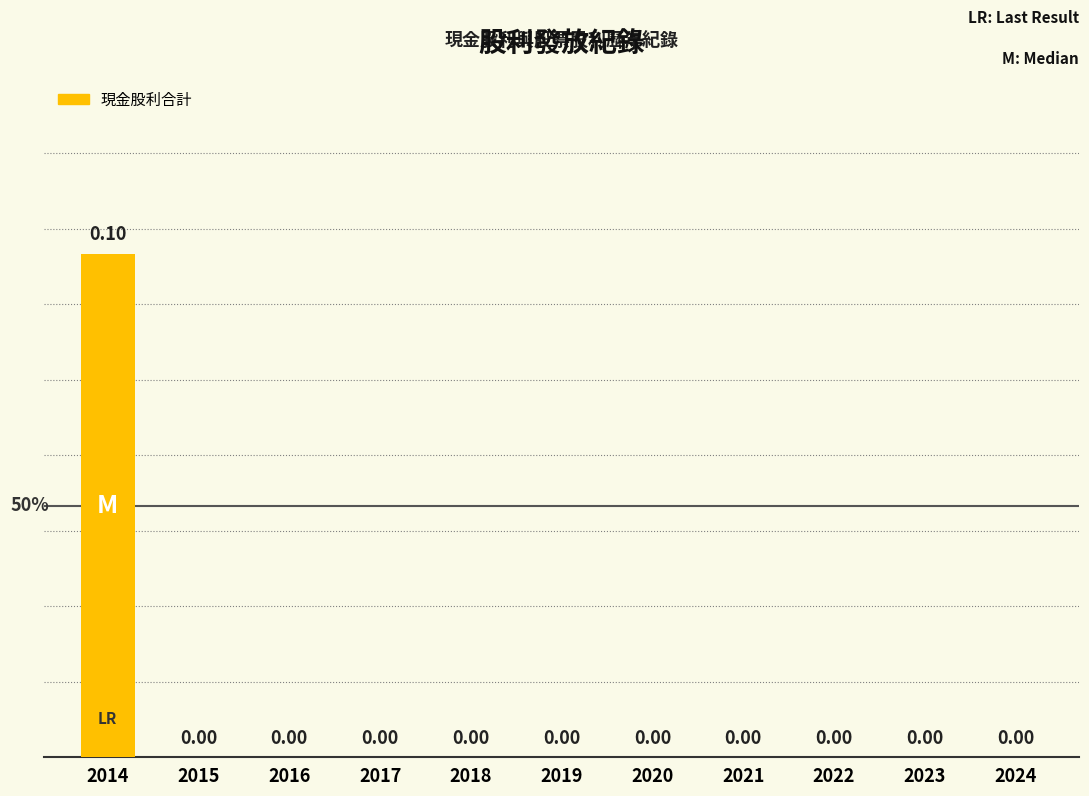

True or false: the data shows -0.1 at 2024.

False